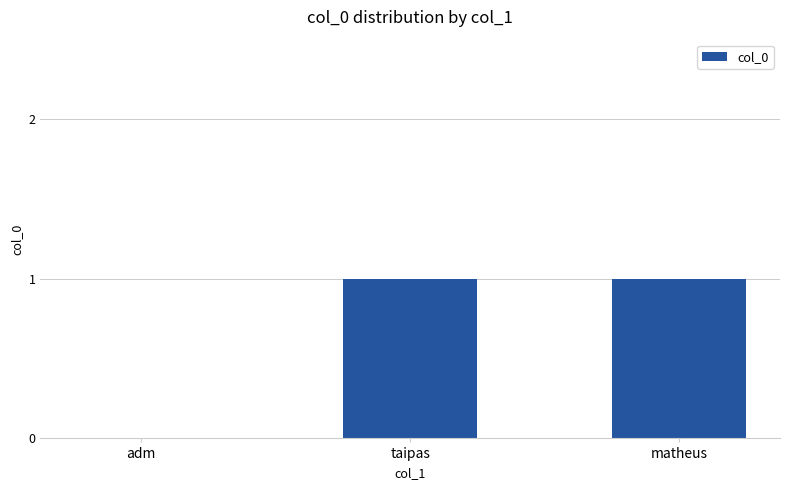

Which has a higher value, matheus or adm?

matheus